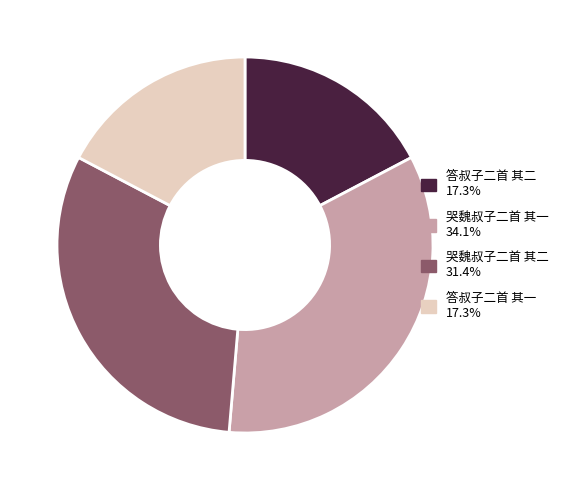

Count the number of slices in the pie.

4